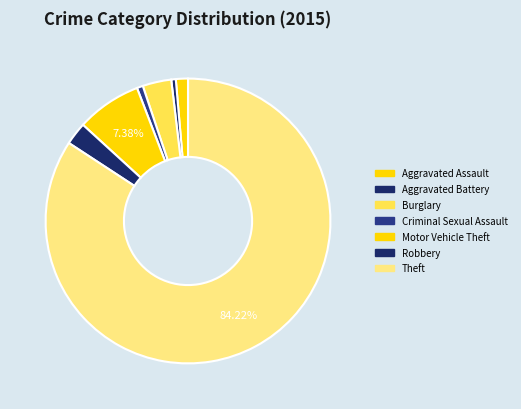

What percentage is the Robbery slice, to the nearest percent?

3%